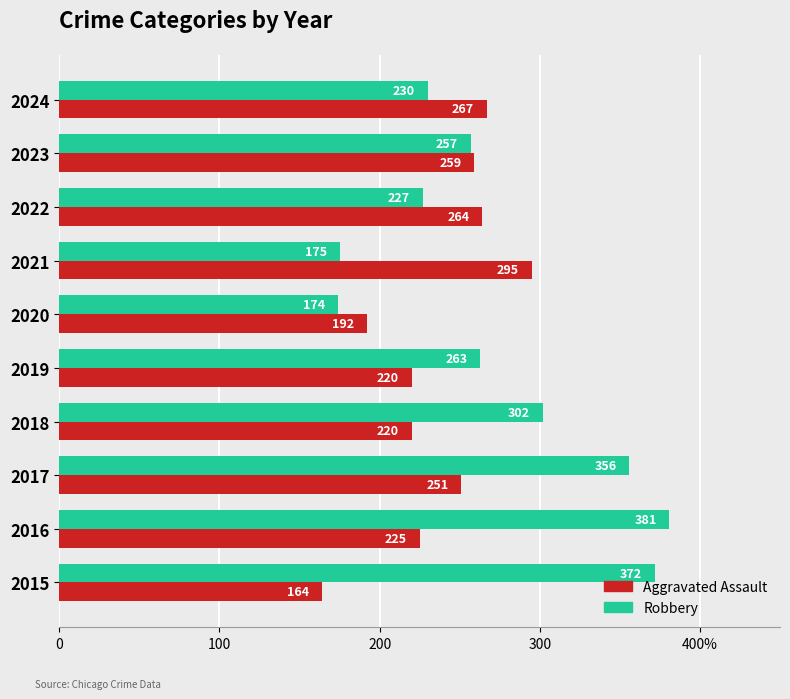

What is the sum of all Aggravated Assault values?

2357